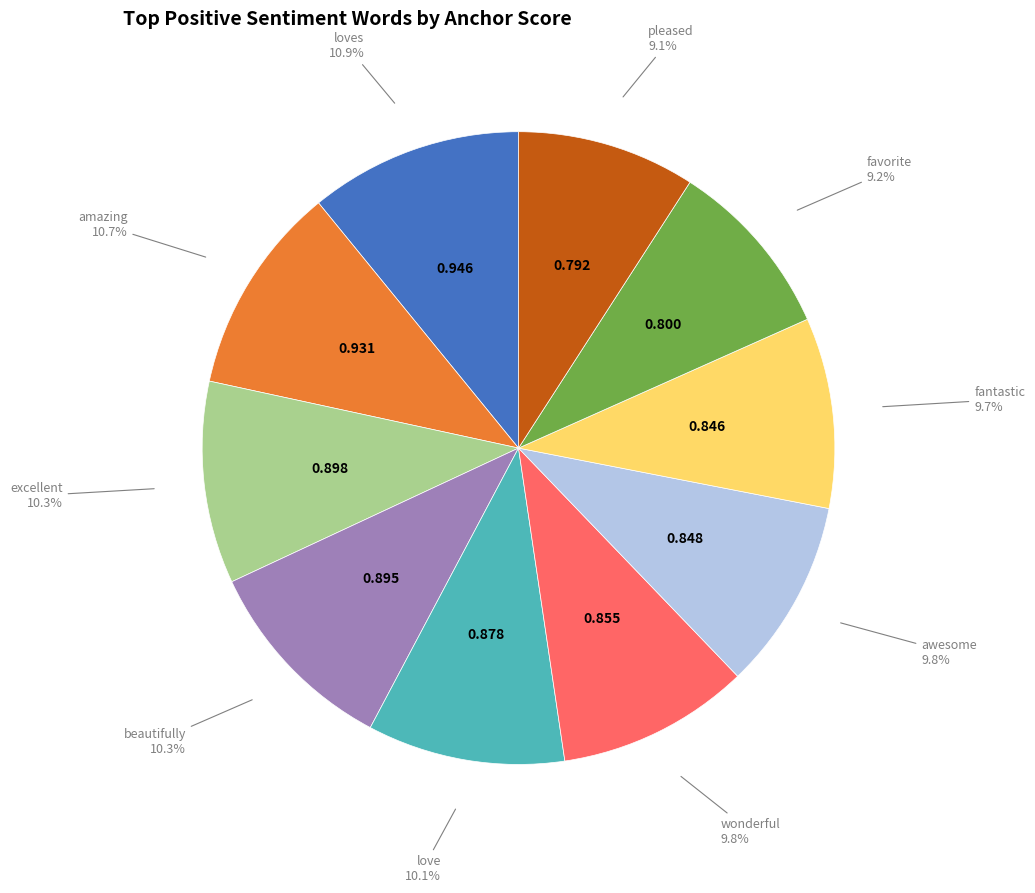

To the nearest percent, what is the average slice percentage?

10%